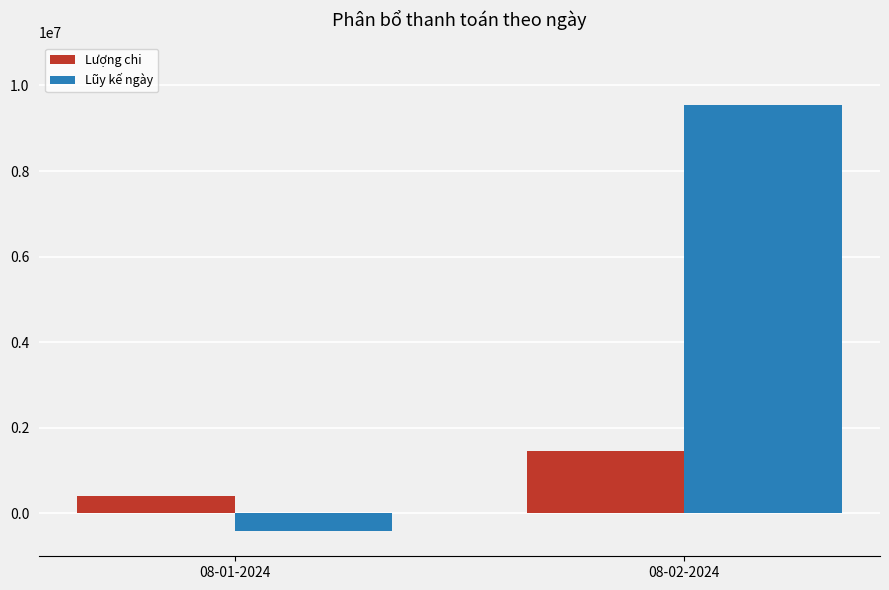

What is the minimum value for Lượng chi?

400000